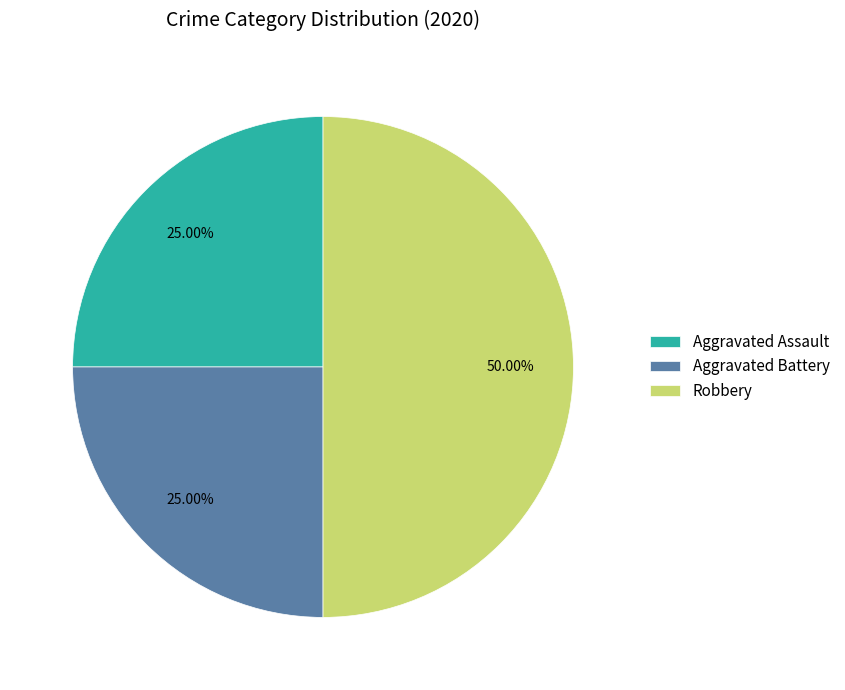

The Aggravated Battery slice represents 25% of the pie. True or false?

True